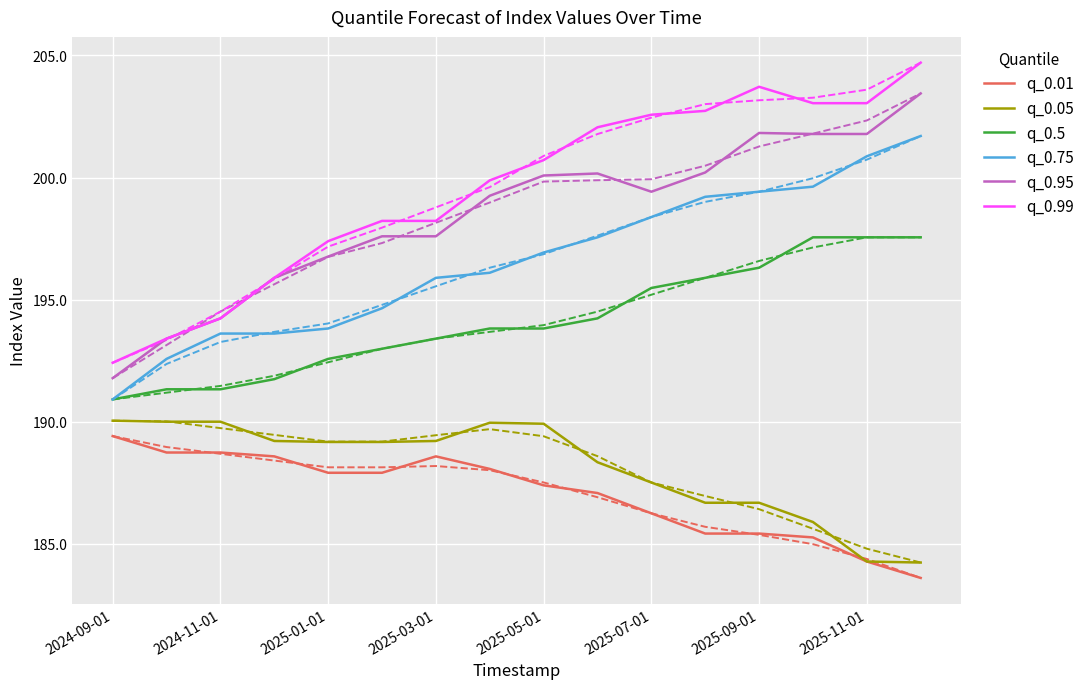

Reading left to right, list all the values displayed in this chart.

q_0.01: 189.4	188.7	188.7	188.6	187.9	187.9	188.6	188.1	187.4	187.1	186.2	185.4	185.4	185.3	184.3	183.6
q_0.05: 190.0	190.0	190.0	189.2	189.2	189.2	189.2	190.0	189.9	188.3	187.5	186.7	186.7	185.9	184.3	184.2
q_0.5: 190.9	191.3	191.3	191.7	192.6	193.0	193.4	193.8	193.8	194.2	195.5	195.9	196.3	197.6	197.6	197.6
q_0.75: 190.9	192.6	193.6	193.6	193.8	194.6	195.9	196.1	196.9	197.6	198.4	199.2	199.4	199.6	200.9	201.7
q_0.95: 191.8	193.4	194.2	195.9	196.8	197.6	197.6	199.3	200.1	200.2	199.4	200.2	201.8	201.8	201.8	203.4
q_0.99: 192.4	193.4	194.2	195.9	197.4	198.2	198.2	199.9	200.7	202.1	202.6	202.7	203.7	203.0	203.0	204.7